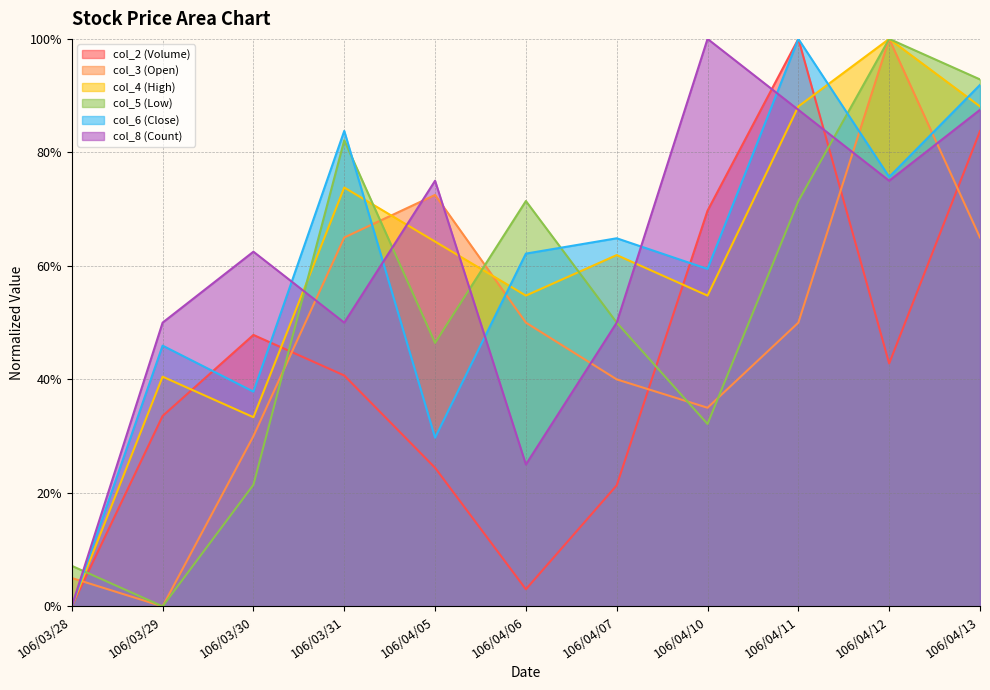

Rank the series by their maximum value, from highest to lowest.

col_2, col_3, col_4, col_5, col_6, col_8